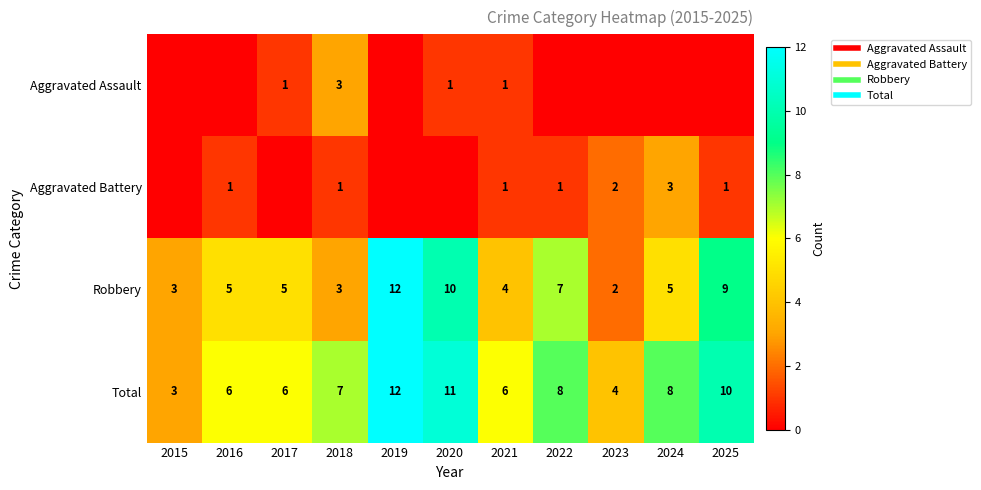

Which category has the lowest value across all series?

2015